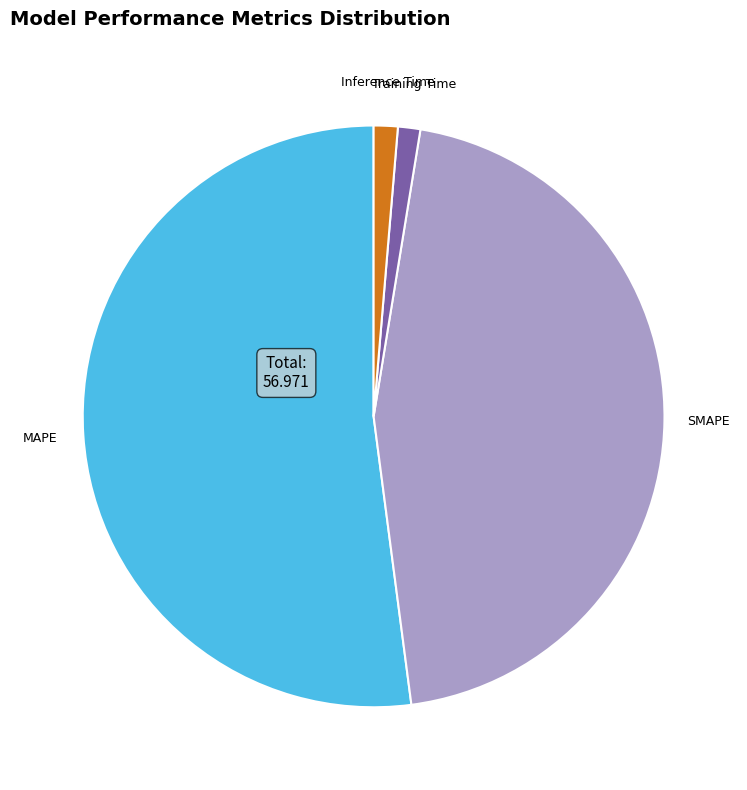

Is the sum of Inference Time and MAPE greater than half?

Yes